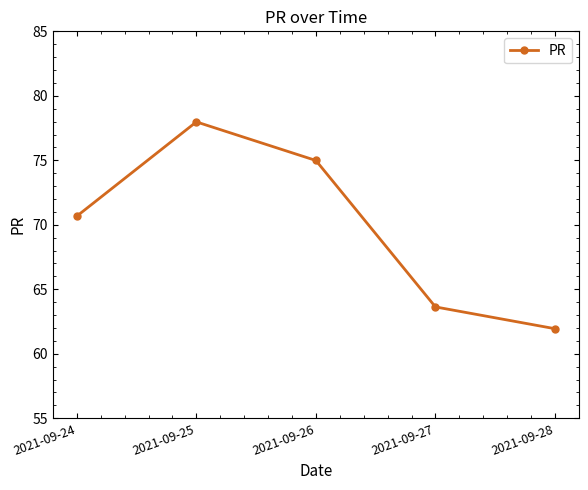

Where is the data nearest to the value 69?

2021-09-24